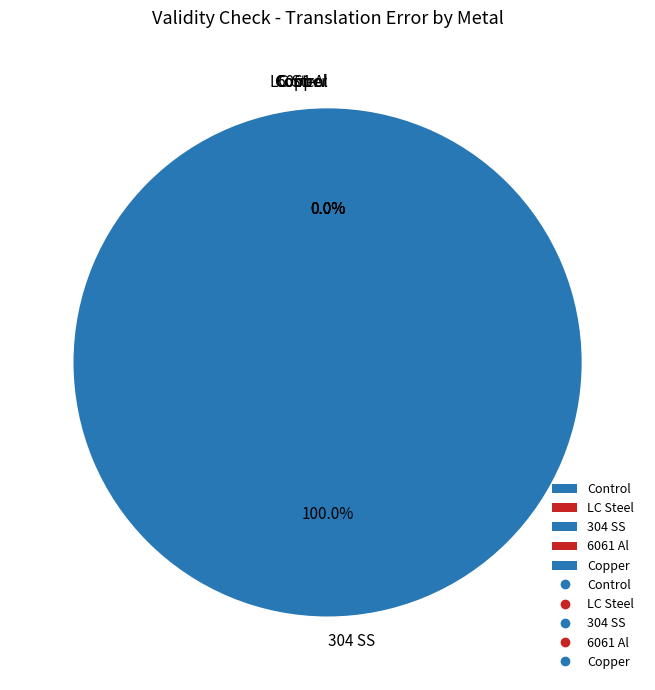

Is it true that Control is 0% of the pie?

True